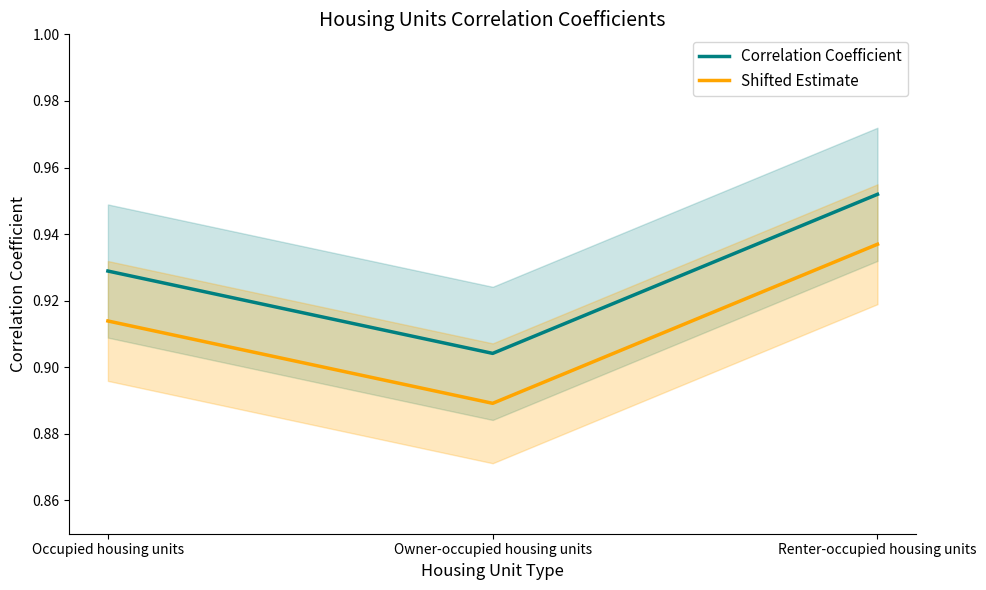

What is the average value of the Shifted Estimate series?

0.9